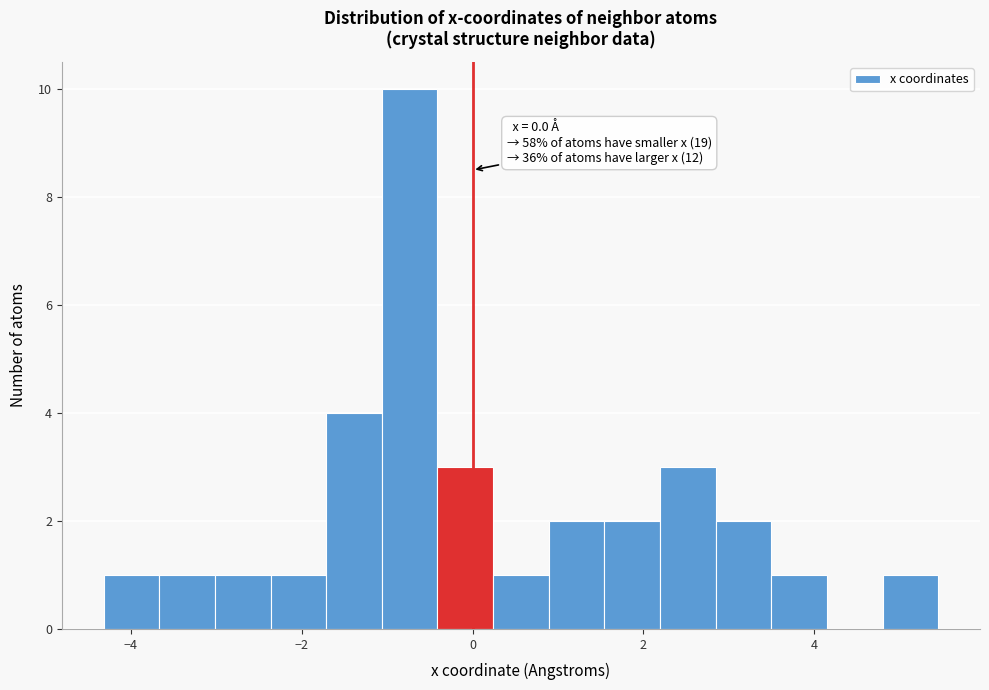

Around what value on the x-axis is the tallest bar? Give the approximate position of its centre, as read against the axis.

-0.8